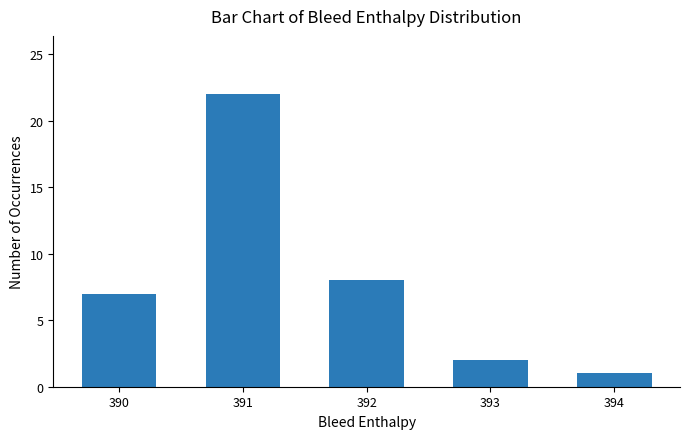

What is the sum of the values at 392 and 393?

10